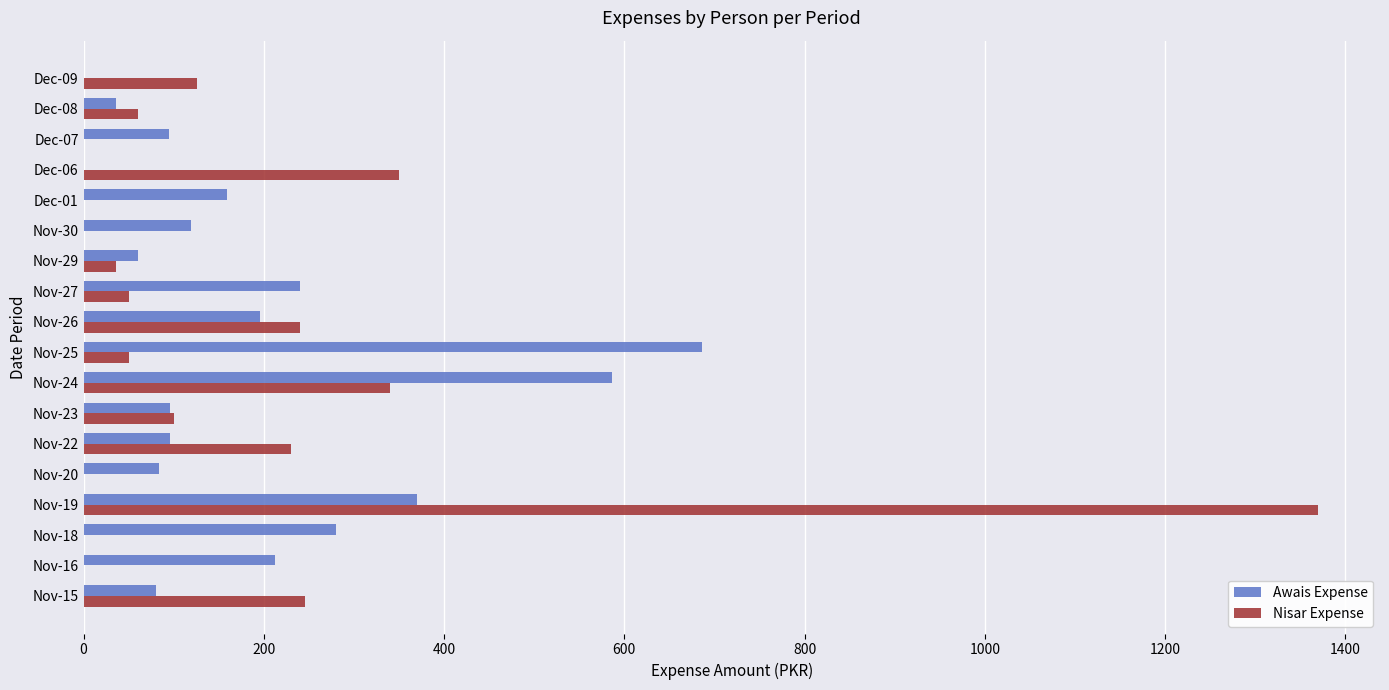

Between Nov-19 and Nov-25, which series saw the biggest shift?

Nisar Expense